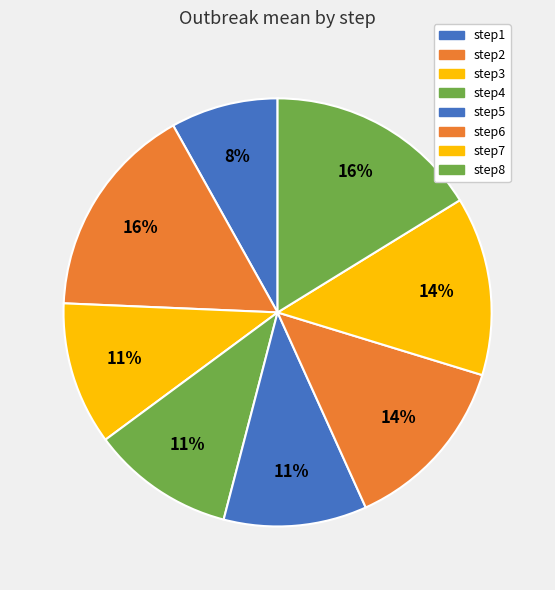

Is there any slice that represents more than half of the pie?

No